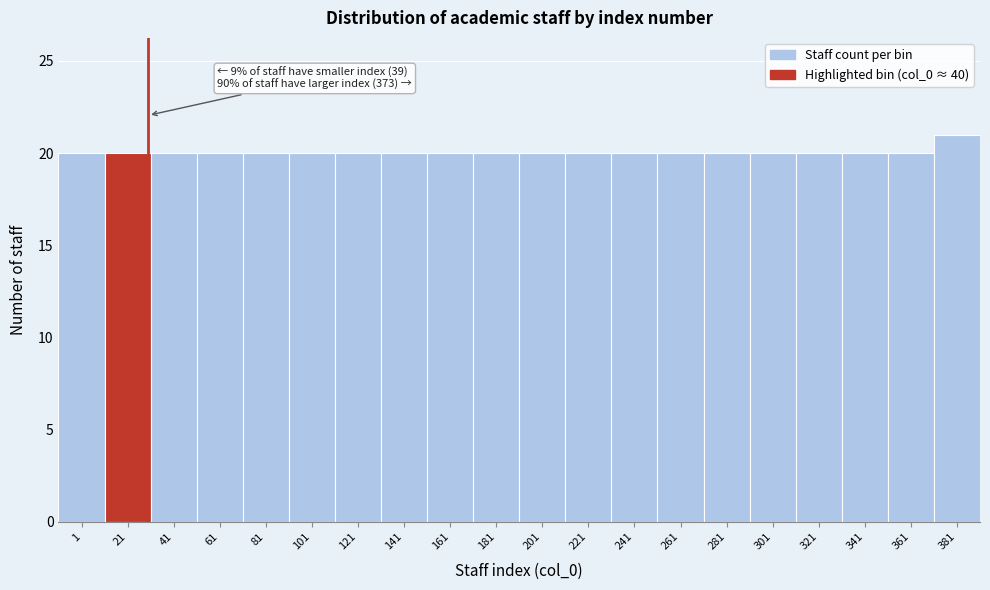

Reading left to right, transcribe all the data shown in this chart.

20	20	20	20	20	20	20	20	20	20	20	20	20	20	20	20	20	20	20	21